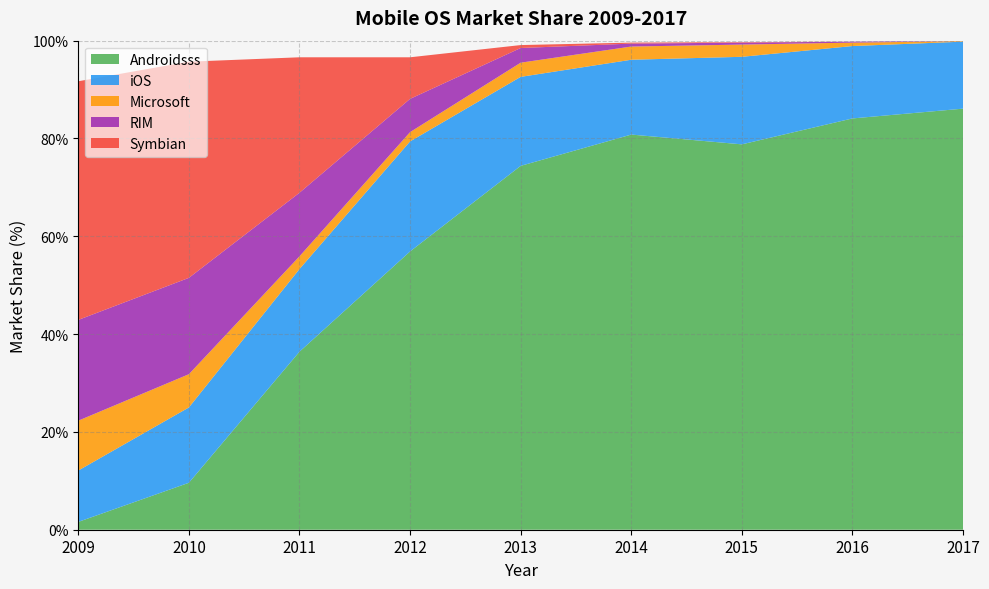

Reading left to right, extract all data points from this chart.

Androidsss: 1.6	9.6	36.4	56.9	74.4	80.8	78.8	84.1	86.1
iOS: 10.5	15.4	16.9	22.5	18.2	15.3	17.9	14.8	13.7
Microsoft: 10.2	6.8	2.6	1.9	2.9	2.7	2.5	0.7	0.1
RIM: 20.6	19.7	13.0	6.8	3.0	0.6	0.4	0.2	0.0
Symbian: 48.8	44.2	27.7	8.5	0.6	0.2	0.1	0.0	0.0